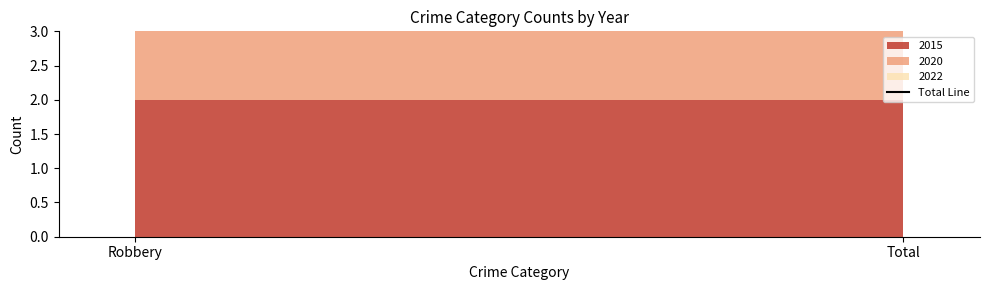

Reading left to right, what are all the values shown in this chart?

2015: Robbery=2	Total=2
2020: Robbery=1	Total=1
2022: Robbery=1	Total=1